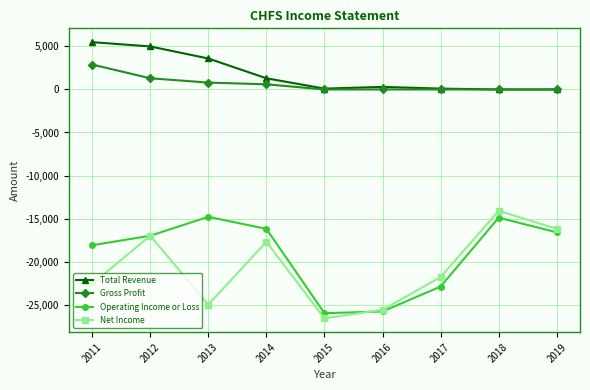

What is the maximum value shown in the chart?

5500